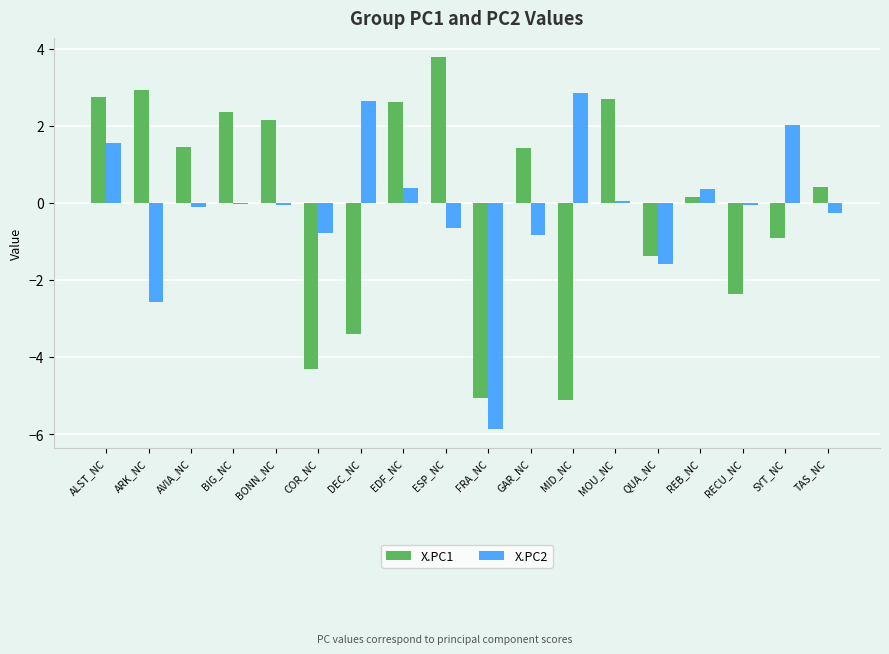

What position from the right is ESP_NC?

10